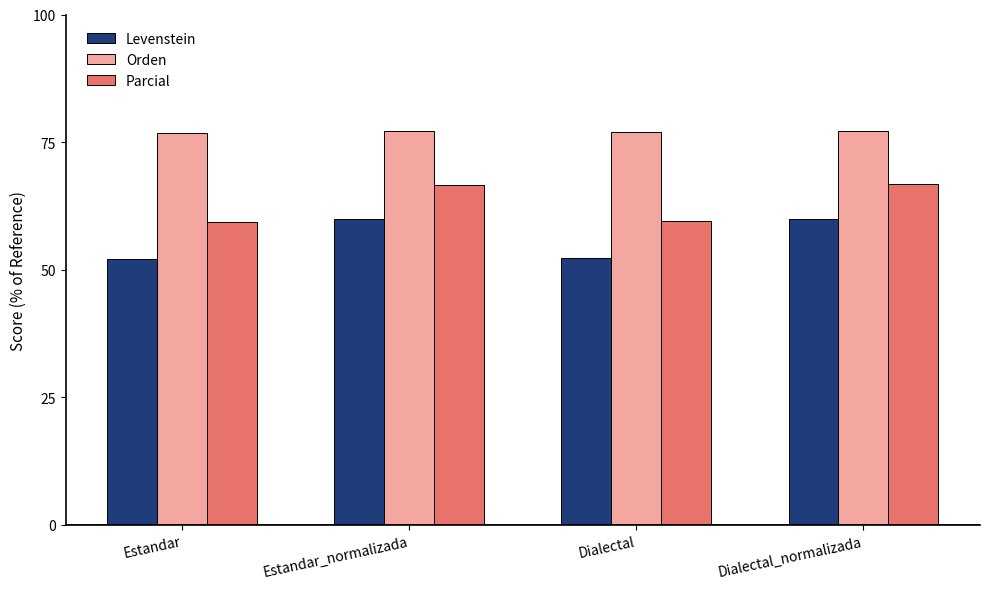

What is the difference between the Parcial values at Estandar and Dialectal_normalizada?

7.3